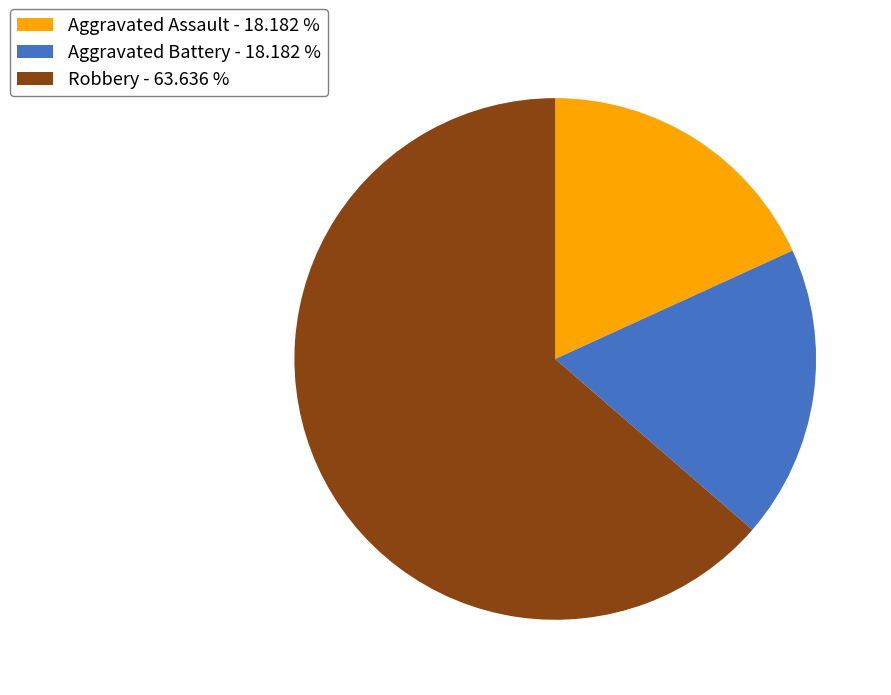

Does Robbery - 63.636 % account for over 50% of the chart?

Yes